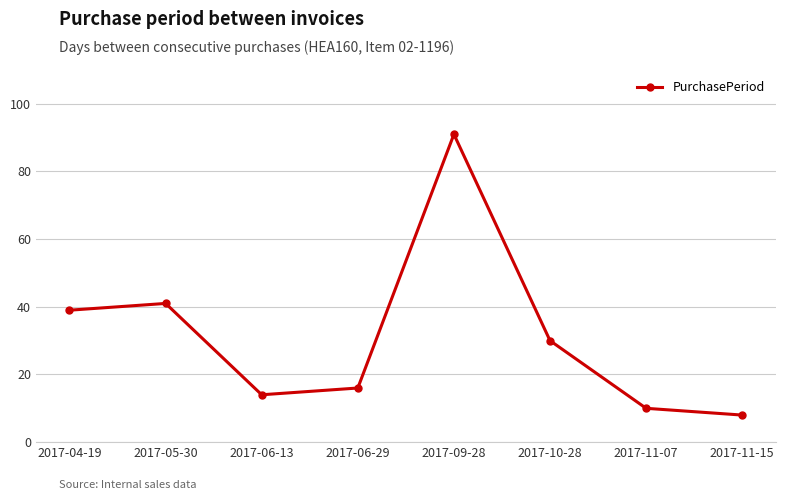

What is the change in value from 2017-06-29 to 2017-11-07?

-6